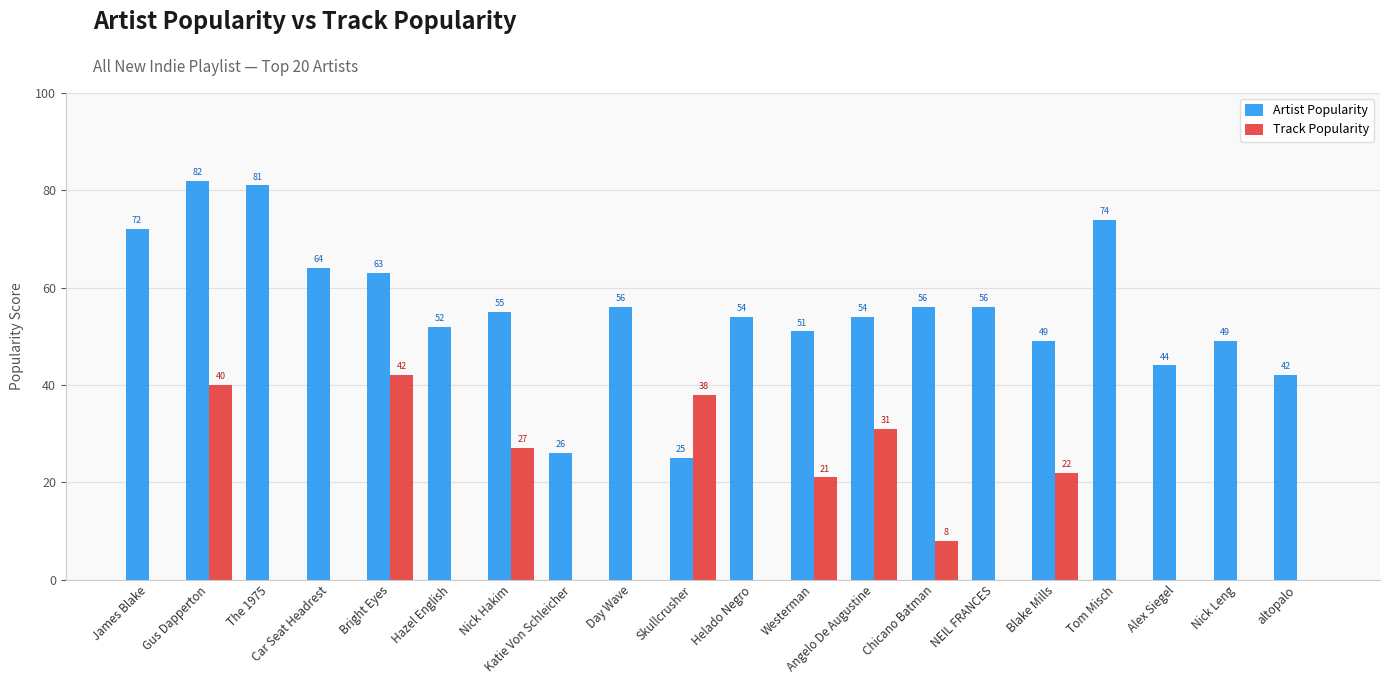

At which category does the chart reach its peak across all series?

Gus Dapperton